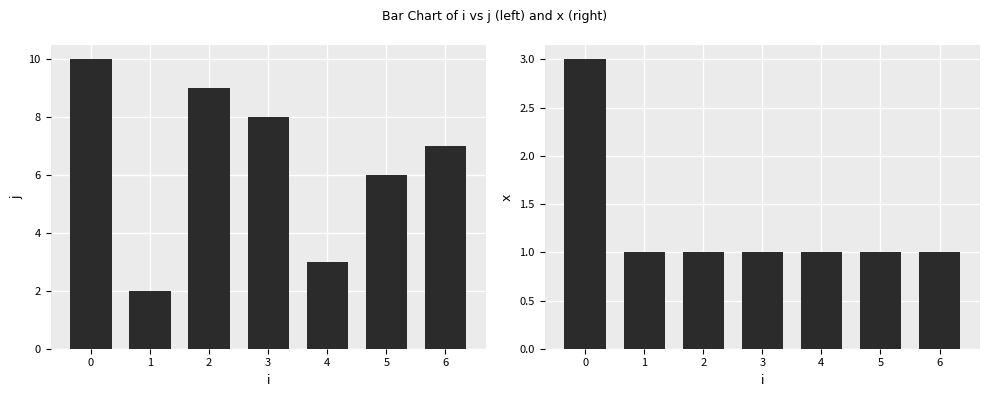

Reading left to right, what are all the values shown in this chart?

j: 0=10	1=2	2=9	3=8	4=3	5=6	6=7
x: 0=3	1=1	2=1	3=1	4=1	5=1	6=1